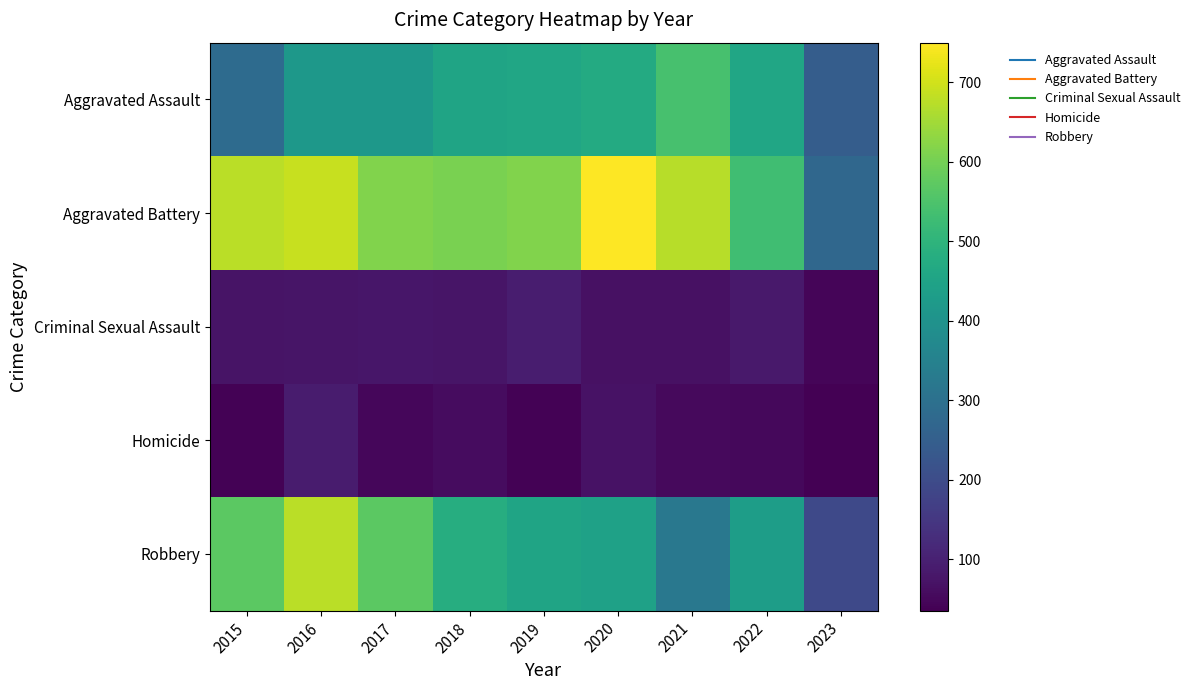

Reading left to right, list all the values displayed in this chart.

Aggravated Assault: 2015=286	2016=417	2017=416	2018=452	2019=458	2020=471	2021=543	2022=459	2023=246
Aggravated Battery: 2015=676	2016=691	2017=614	2018=606	2019=614	2020=750	2021=673	2022=530	2023=273
Criminal Sexual Assault: 2015=72	2016=75	2017=78	2018=75	2019=91	2020=67	2021=68	2022=83	2023=44
Homicide: 2015=39	2016=89	2017=48	2018=58	2019=39	2020=71	2021=54	2022=49	2023=35
Robbery: 2015=569	2016=676	2017=571	2018=480	2019=452	2020=443	2021=321	2022=433	2023=193